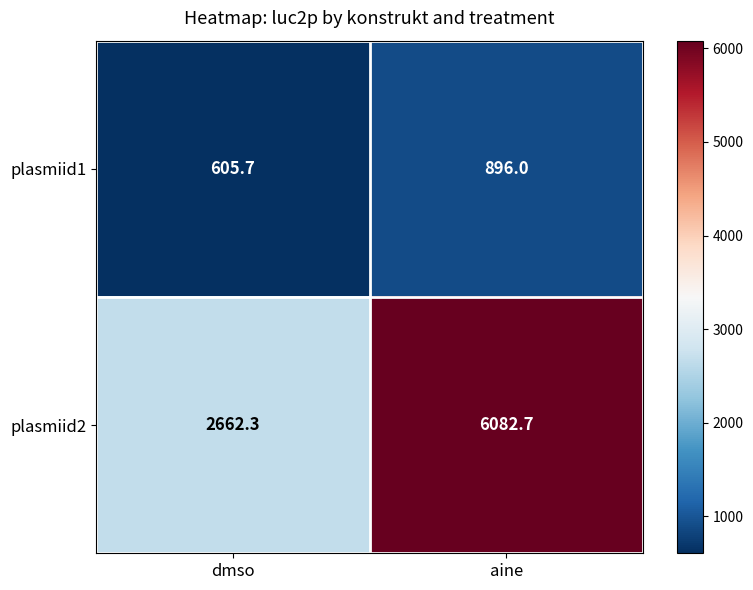

What is the sum of the plasmiid1 values at dmso and aine?

1501.7